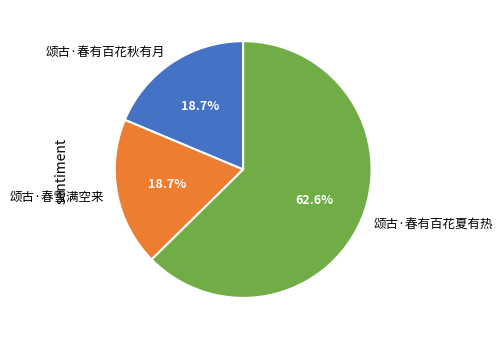

The 颂古·春有百花夏有热 slice represents 76% of the pie. True or false?

False